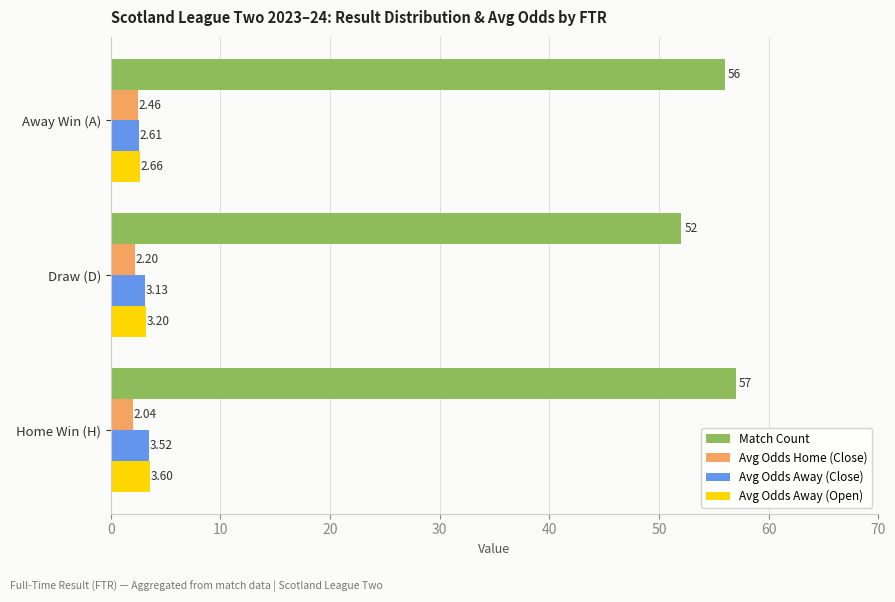

Rank the categories by Avg Odds Away (Close) value from lowest to highest.

Away Win (A), Draw (D), Home Win (H)